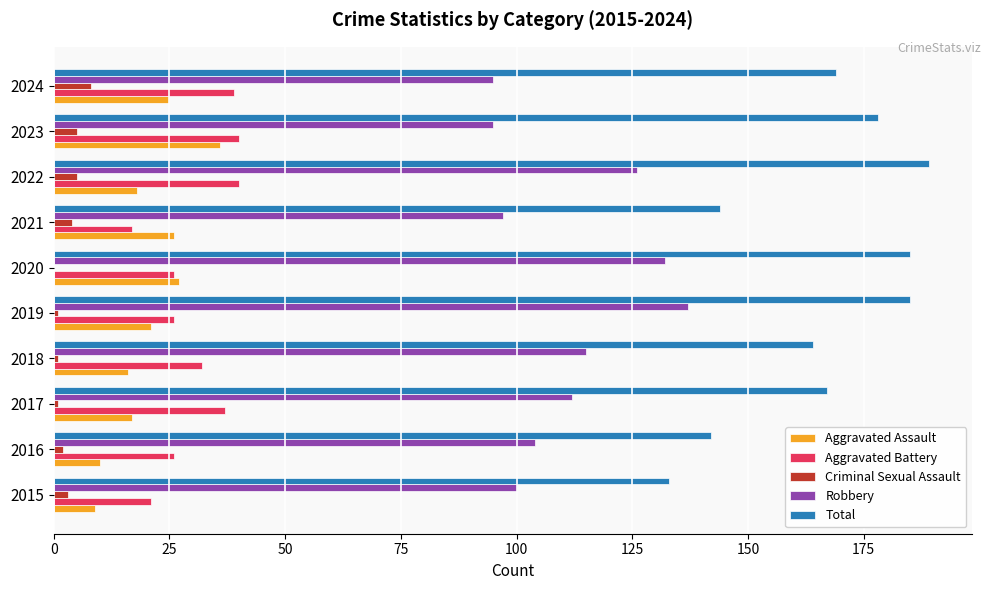

Is the value of Criminal Sexual Assault at 2018 greater than the value of Aggravated Assault at 2022?

No